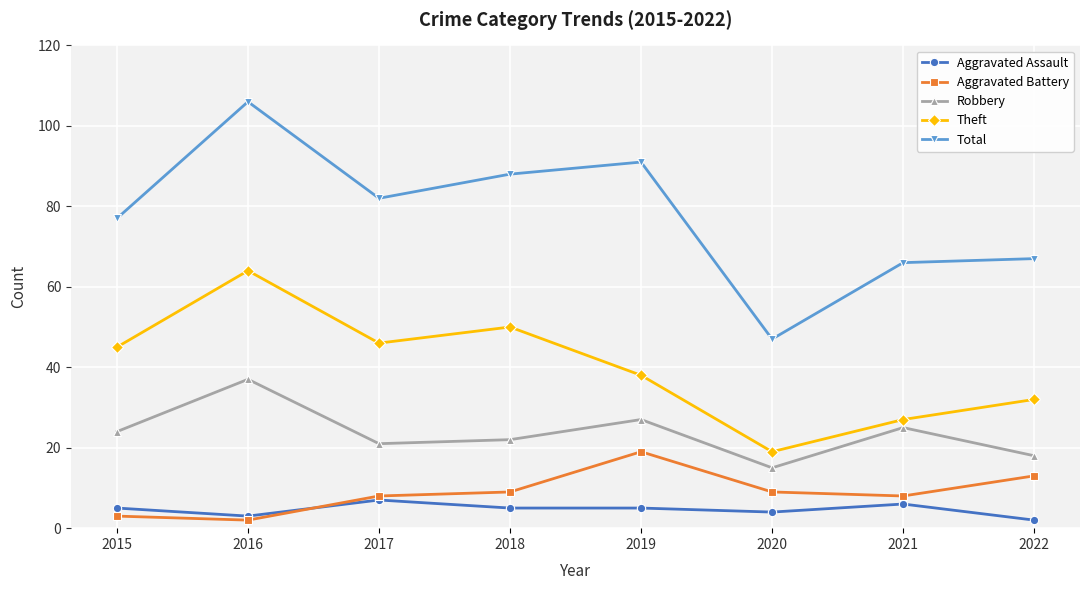

What is the value of the Theft point at the 5th from the left?

38